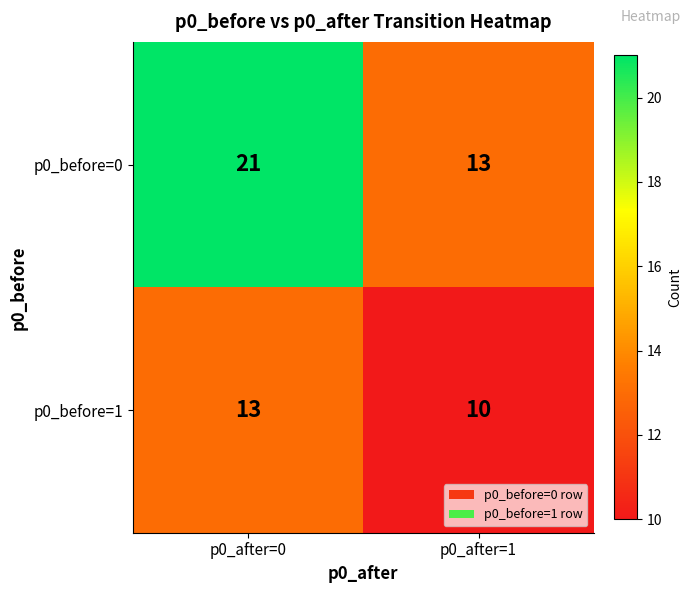

What is the sum of all p0_before=0 values?

34